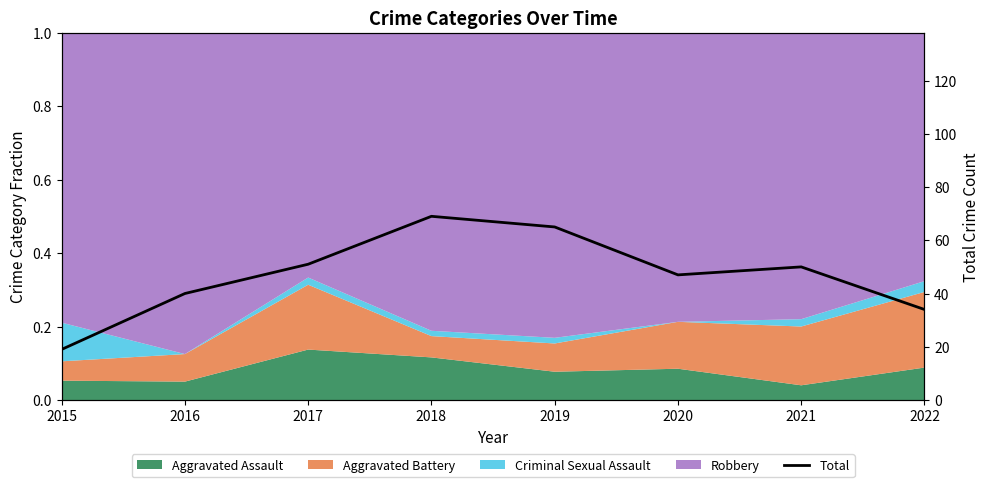

Reading left to right, extract all data points from this chart.

2015=19	2016=40	2017=51	2018=69	2019=65	2020=47	2021=50	2022=34